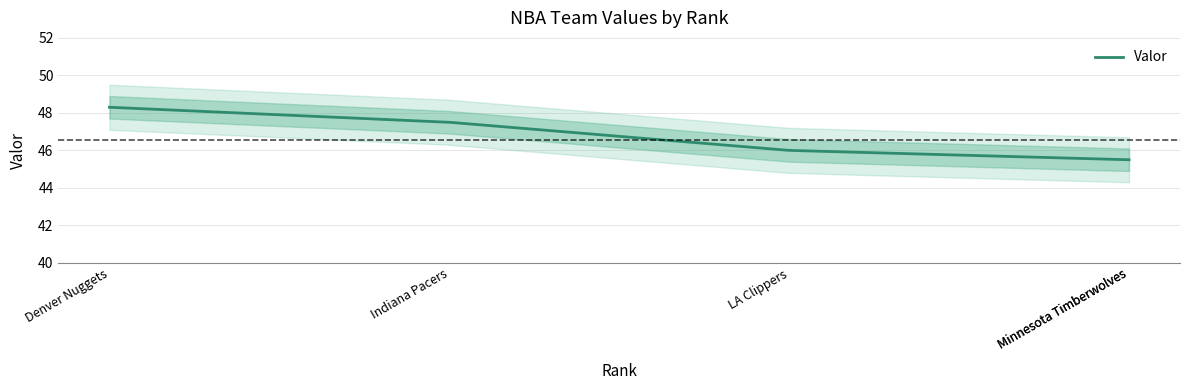

What is the label of the 2nd point from the left?

Indiana Pacers